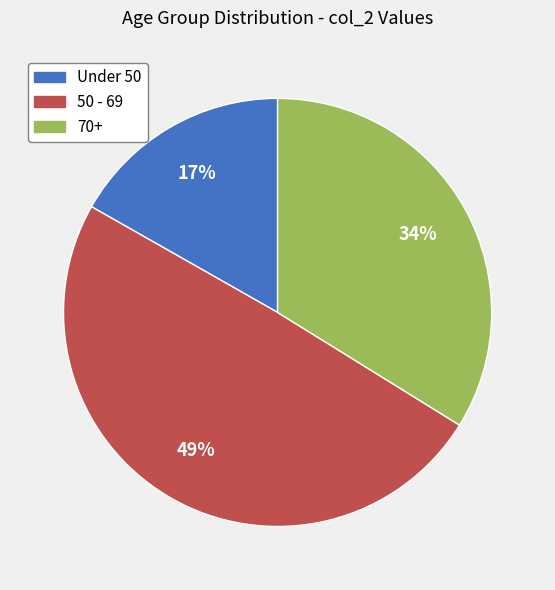

Combined, do 50 - 69 and 70+ account for over 50%?

Yes